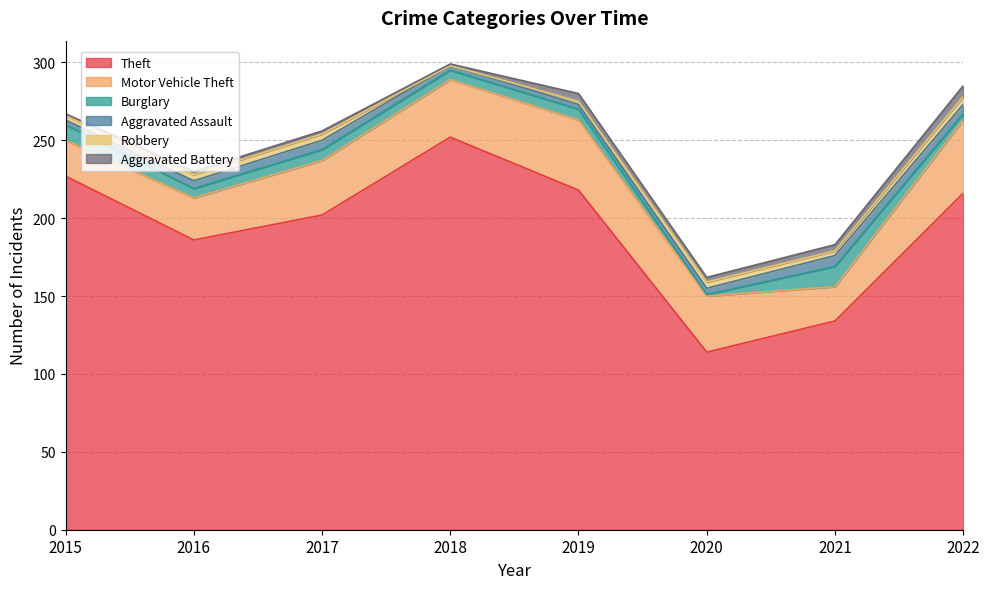

What is the sum of the Burglary values at 2022 and 2018?

10